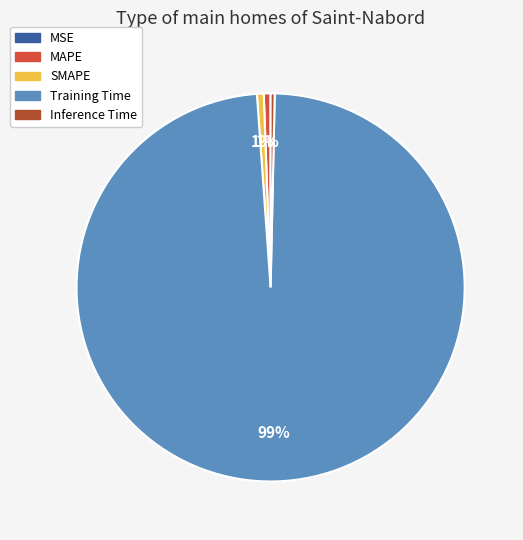

Is the sum of Training Time and MAPE greater than half?

Yes